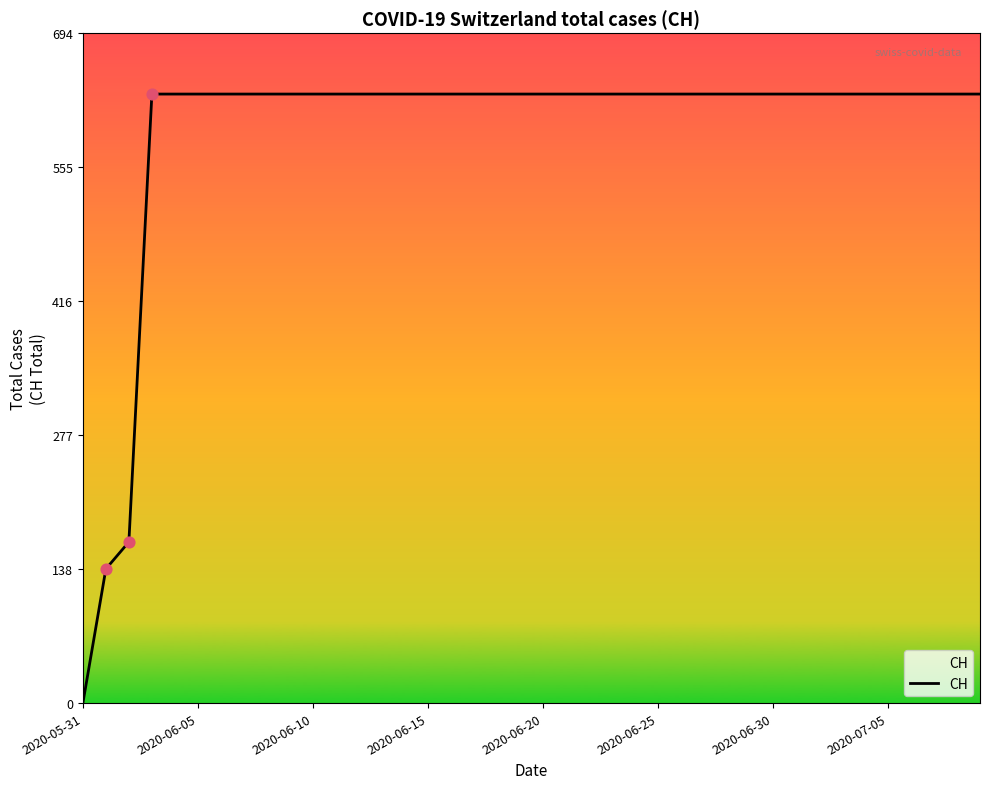

What is the greatest value displayed?

631